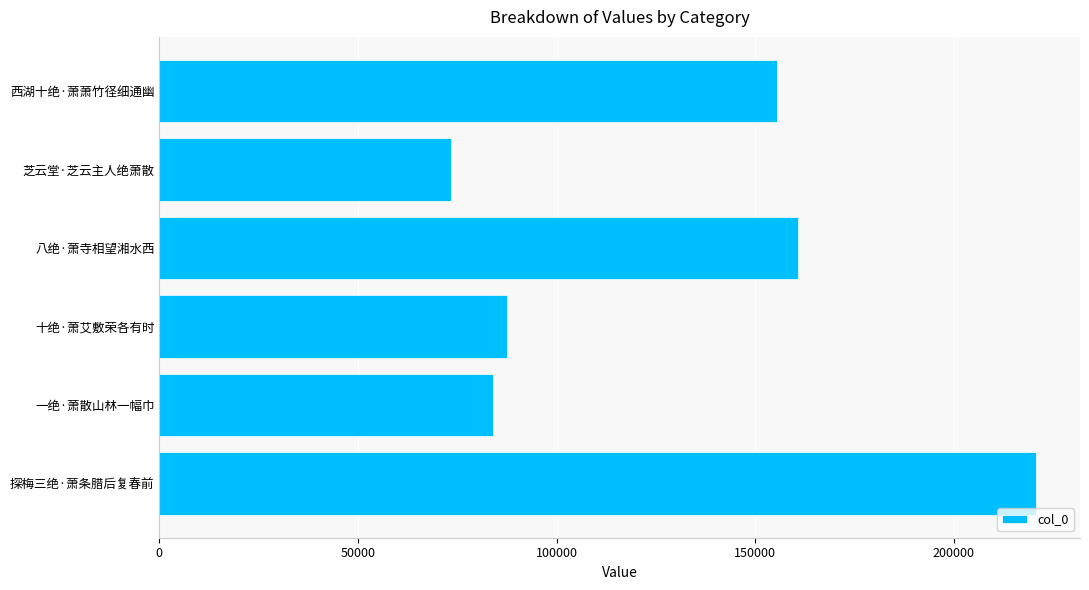

Between 探梅三绝·萧条腊后复春前 and 西湖十绝·萧萧竹径细通幽, which is larger?

探梅三绝·萧条腊后复春前